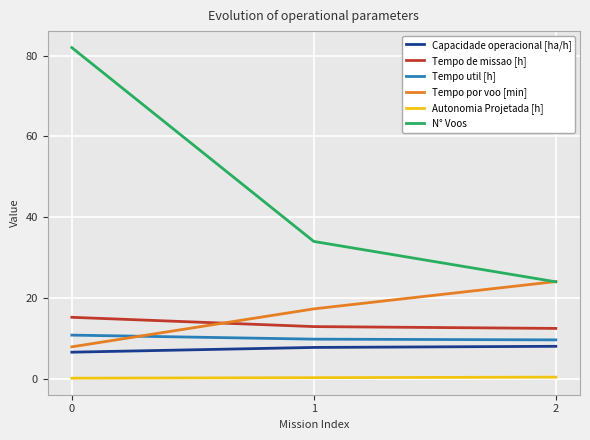

What is the greatest value displayed?

82.0